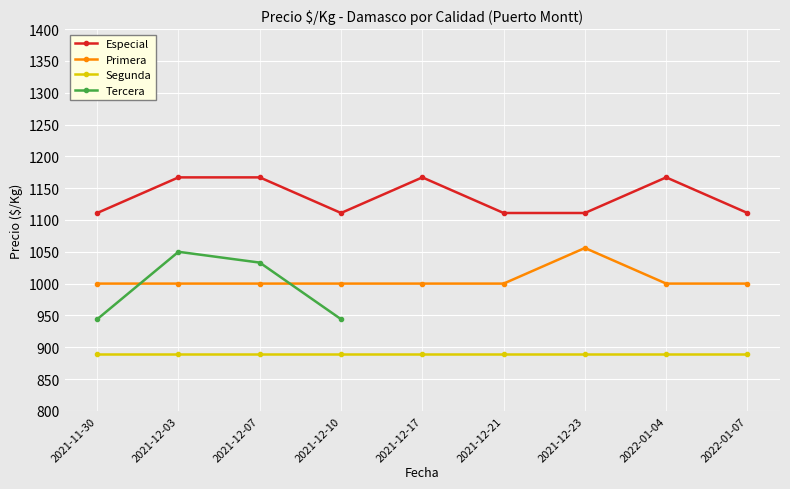

At how many categories does at least one series exceed 1004?

9